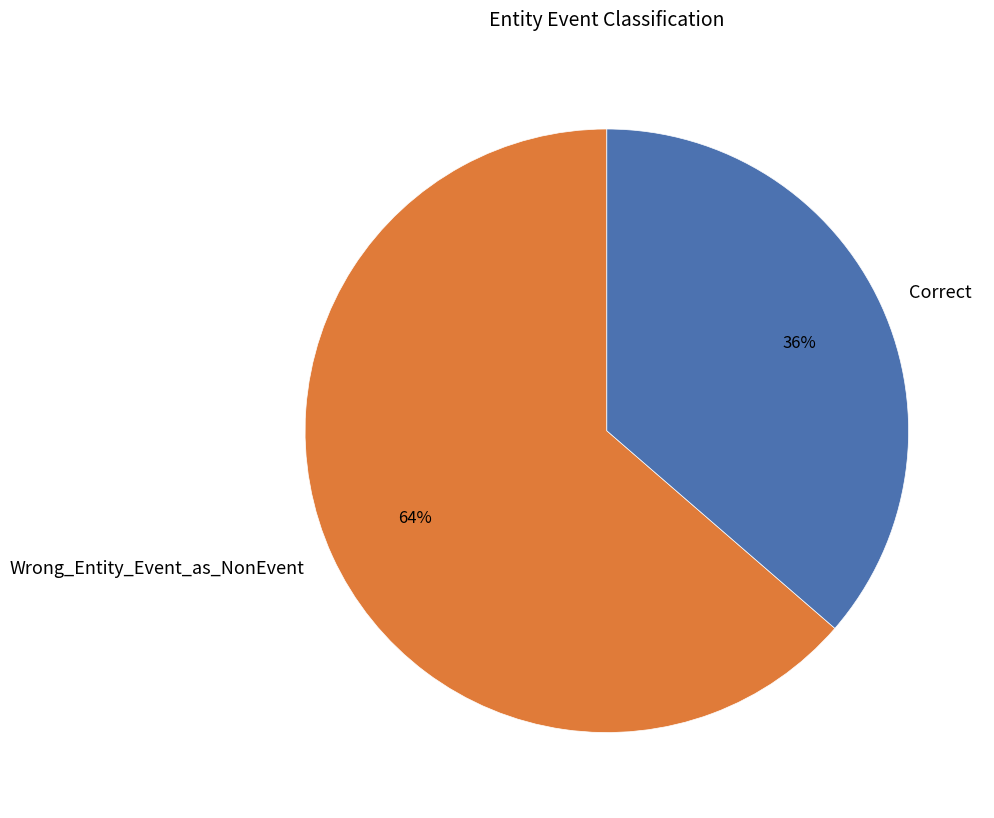

Which category has the smallest portion of the pie?

Correct